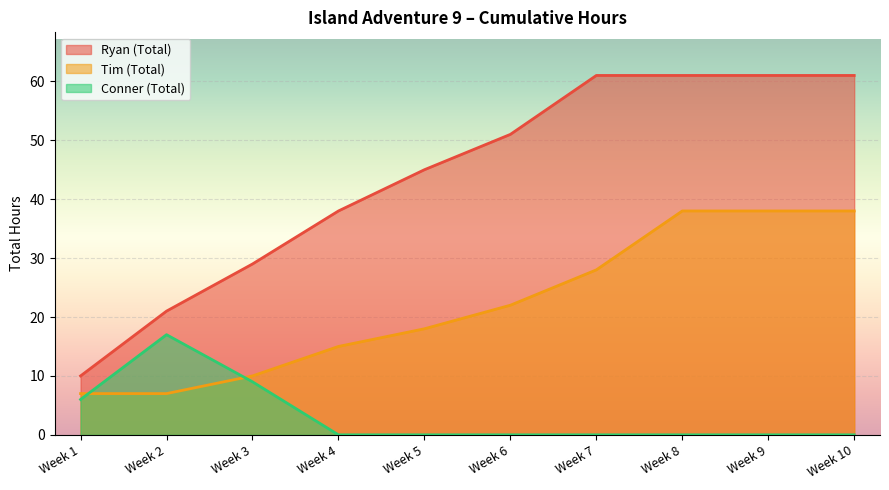

True or false: Ryan (Total) and Conner (Total) cross at least once.

False